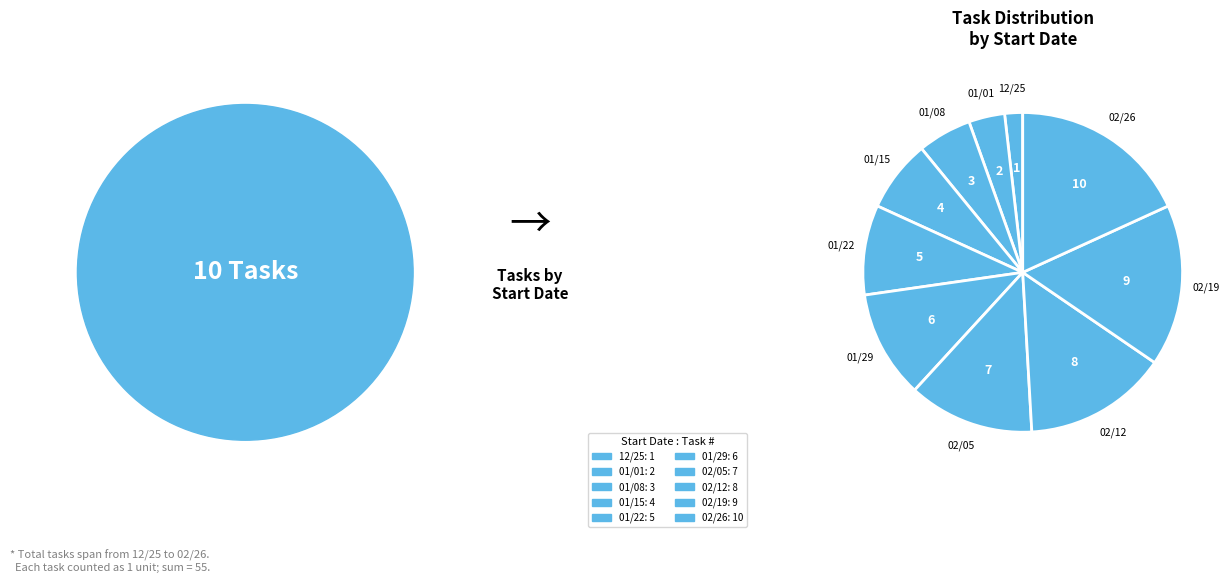

How many slices are in this pie chart?

10